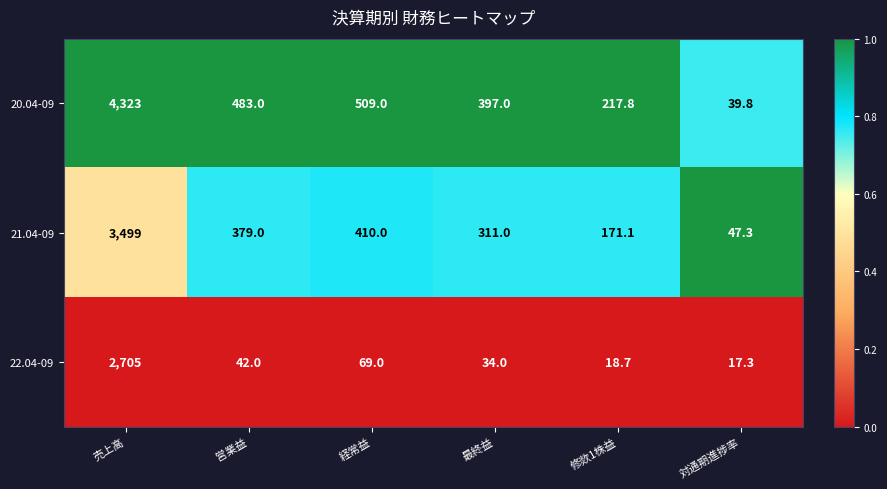

List the series in order of their overall mean, lowest first.

22.04-09, 21.04-09, 20.04-09